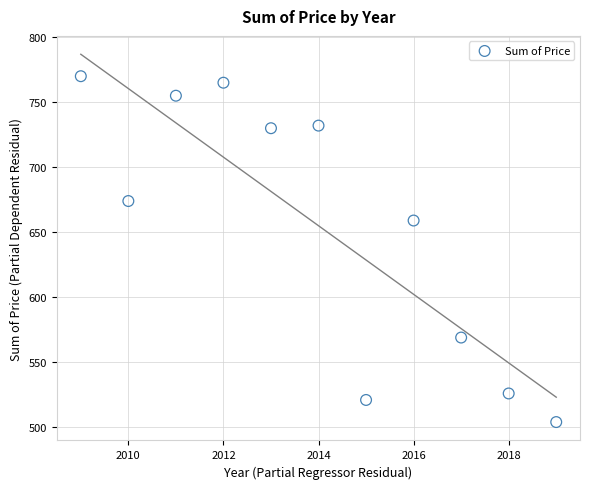

What is the average Y value?

655